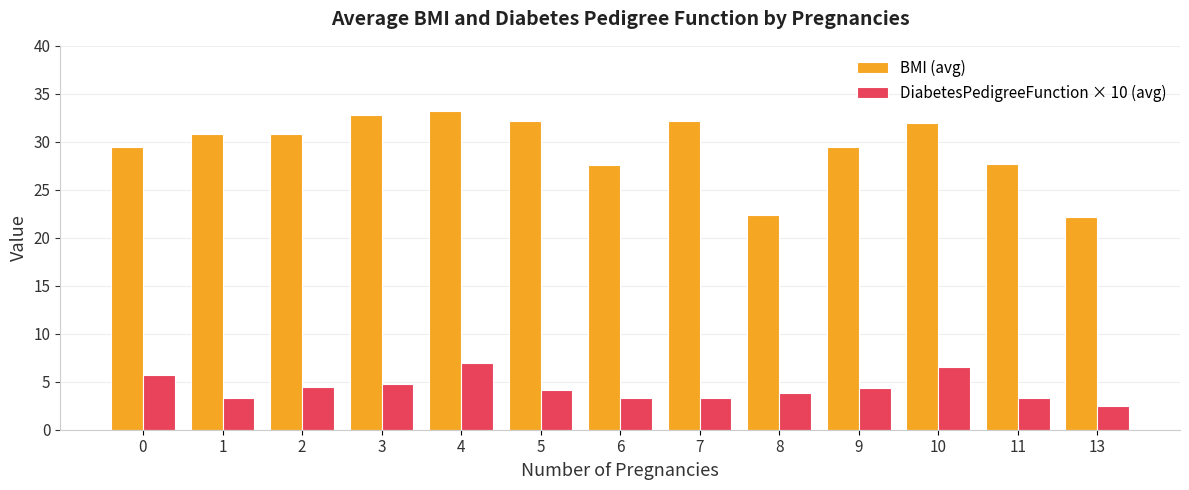

What is the lowest value of the DiabetesPedigreeFunction × 10 (avg) series?

2.5